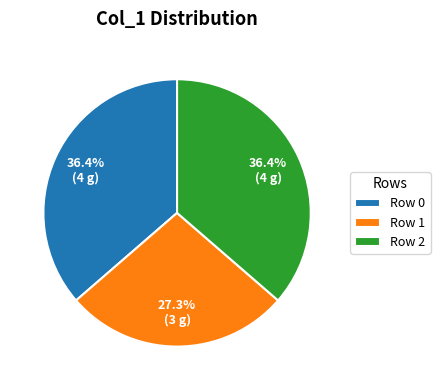

Does Row 0 account for over 50% of the chart?

No